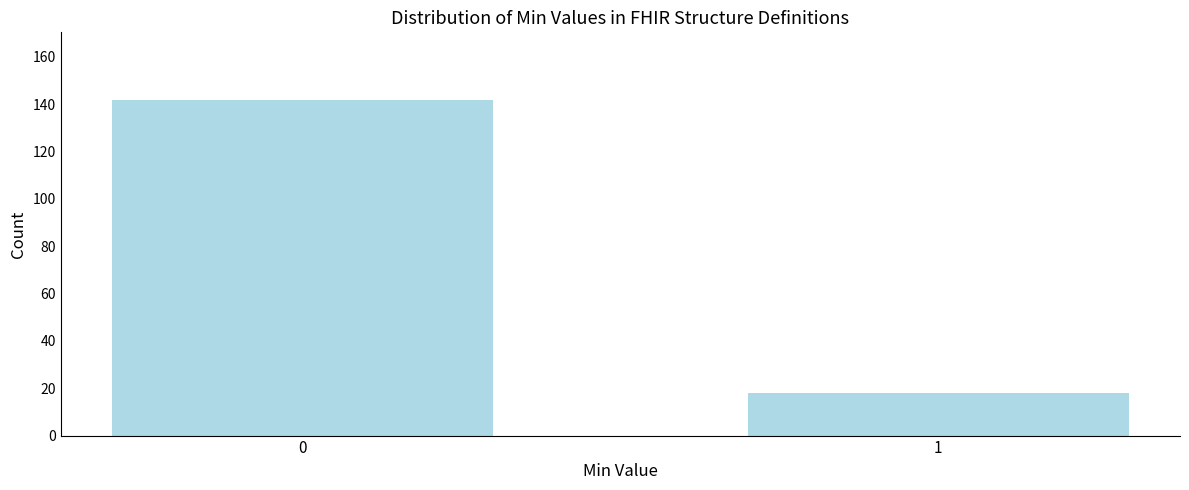

Reading left to right, transcribe all the data shown in this chart.

142	18